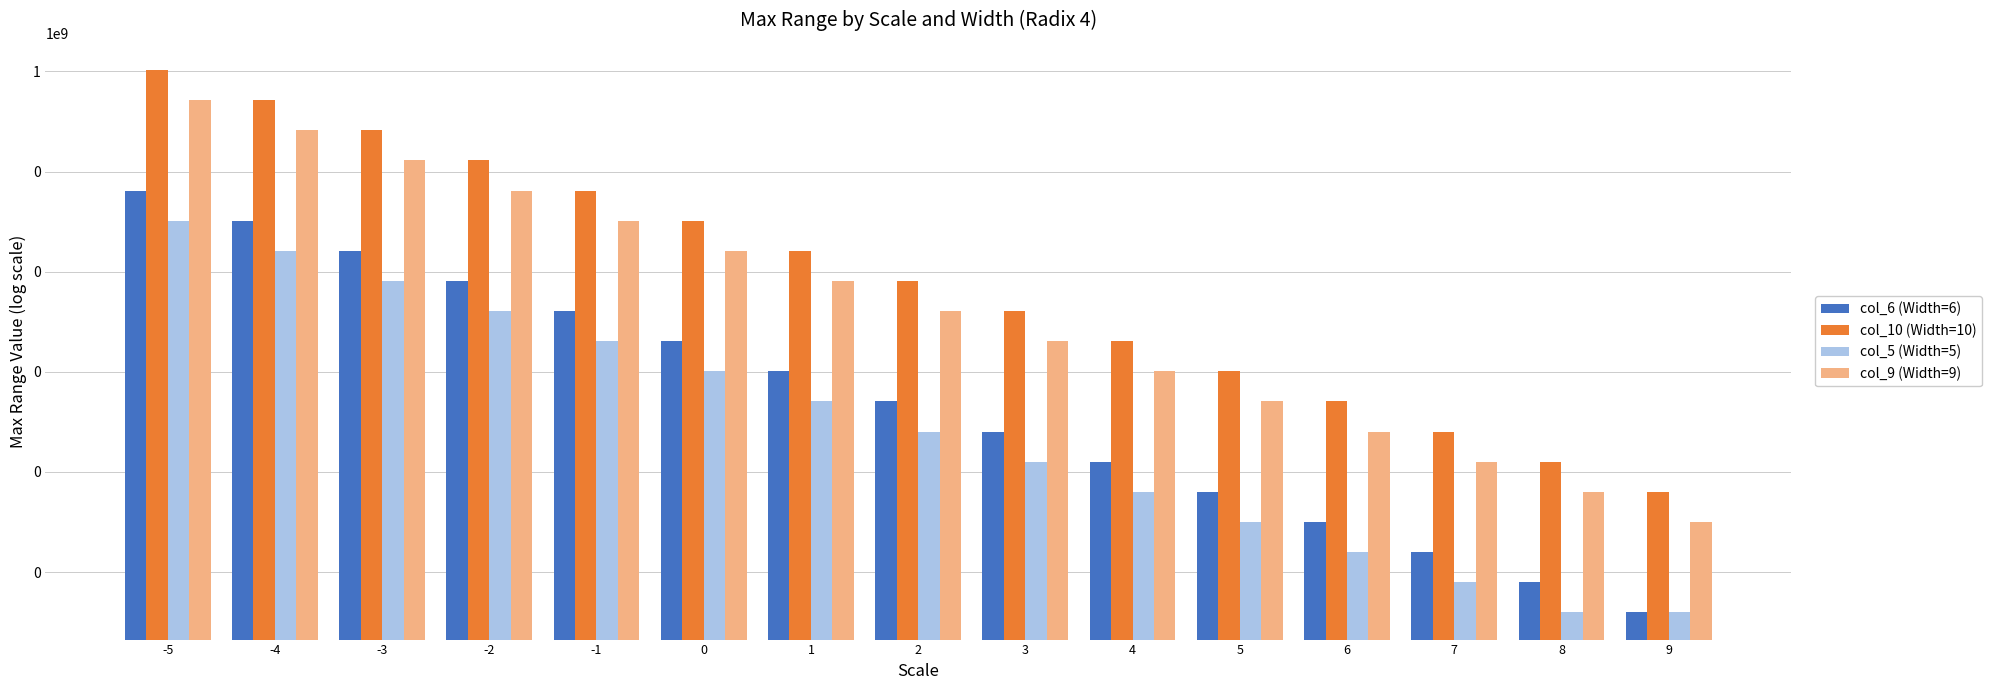

How many data points in col_5 (Width=5) are above 63?

8